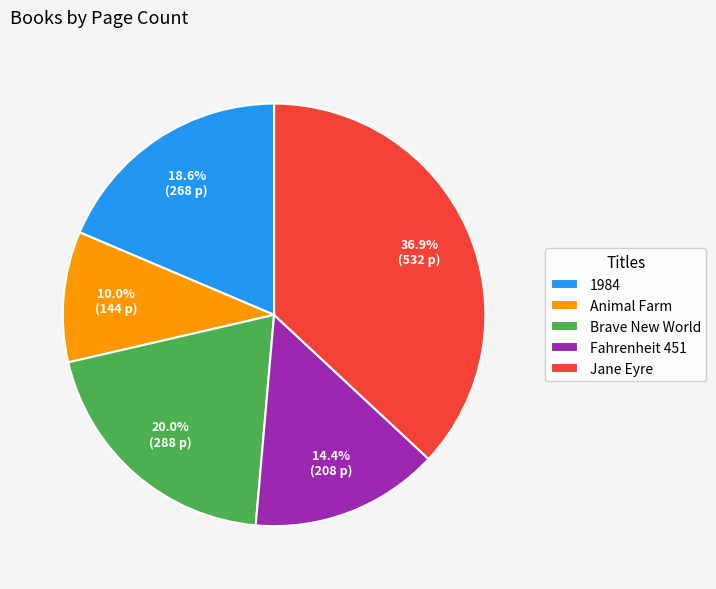

What is the smallest slice in the pie chart?

Animal Farm